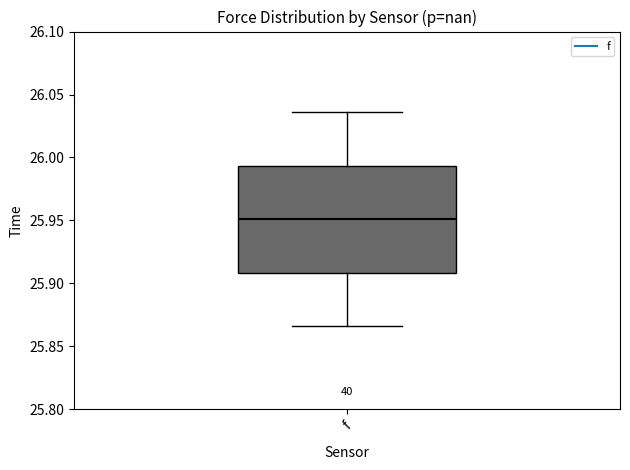

Where is the lower edge of the box for f on the y-axis? The values are not printed on the chart, so give them approximately, as read against the axis.

25.910